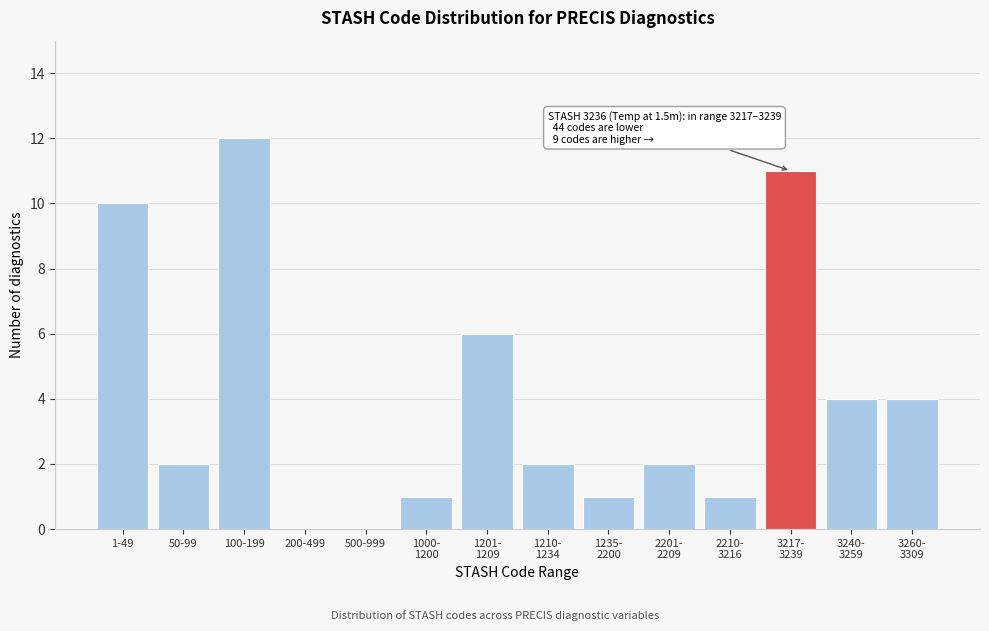

What is the sum of the values at 100-199 and 50-99?

14